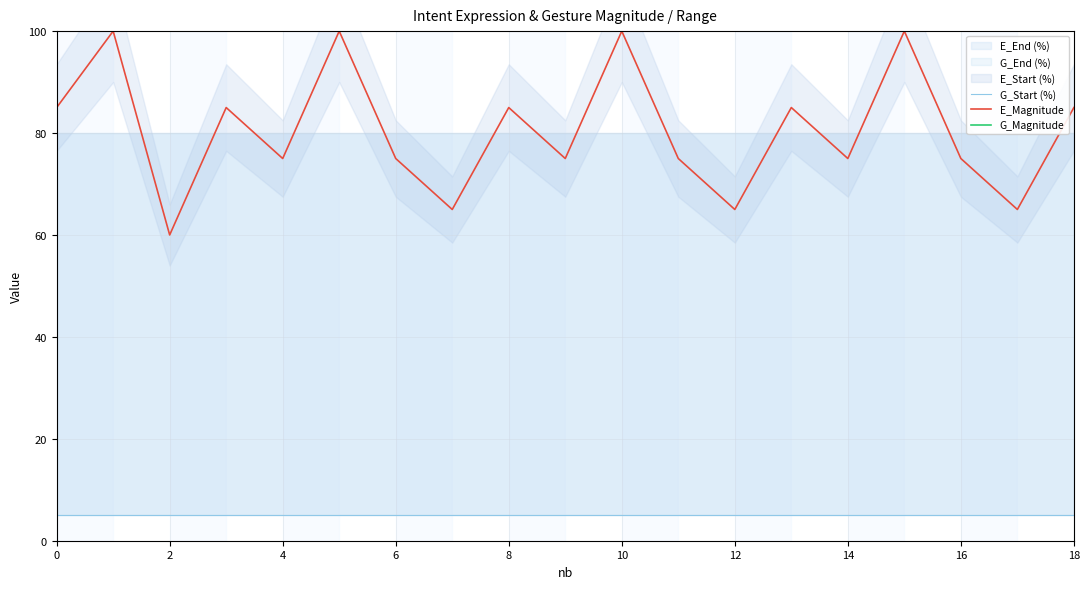

True or false: E_Magnitude and G_Start (%) cross at least once.

False